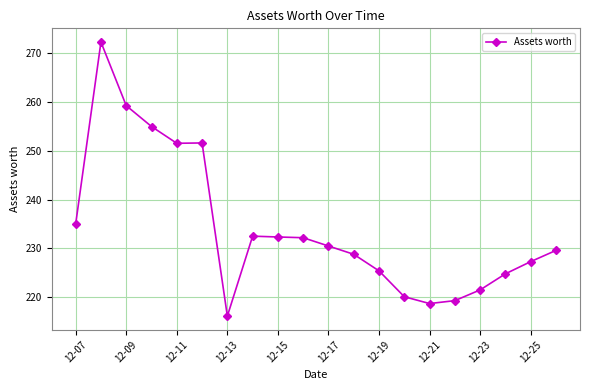

What is the sum of all values?

4684.0